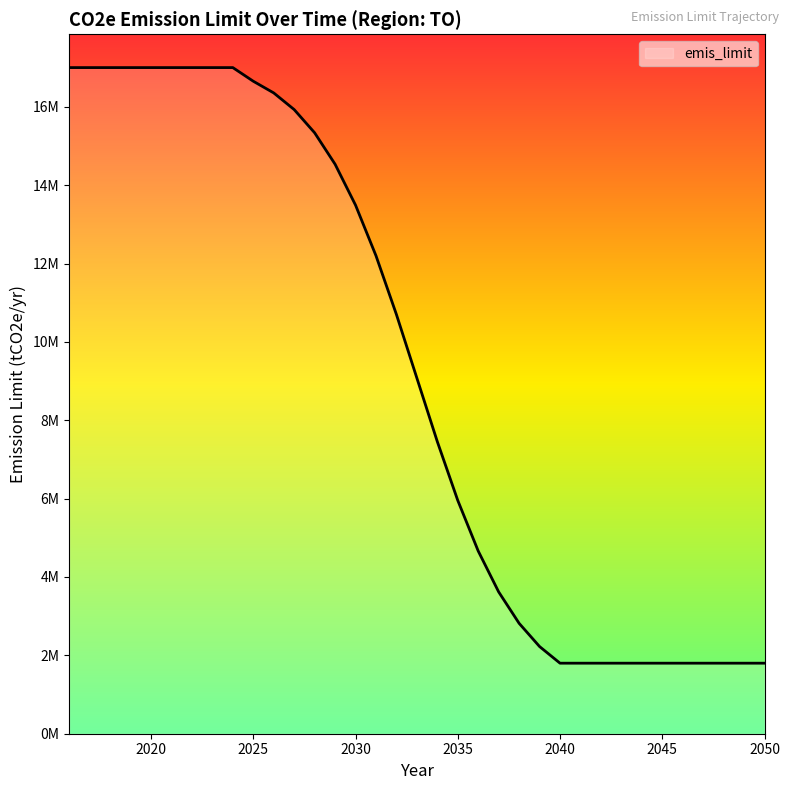

Is this an area chart (filled region under the line)?

Yes